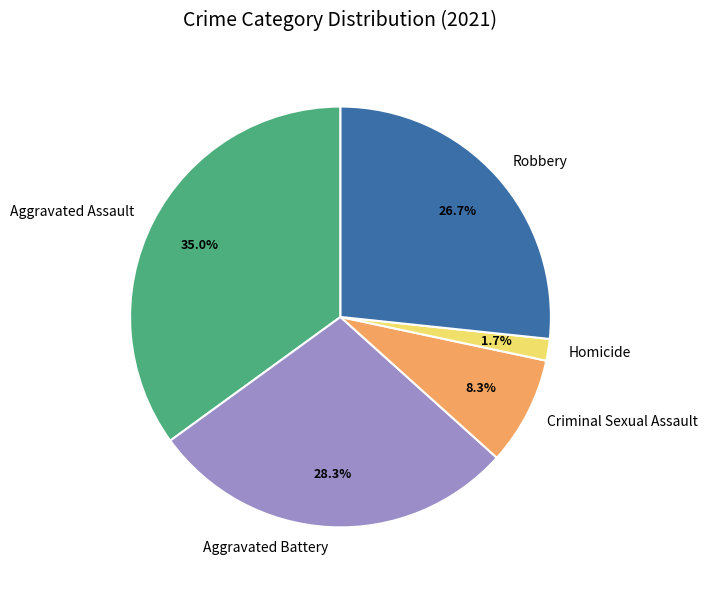

How many segments does this pie chart have?

5